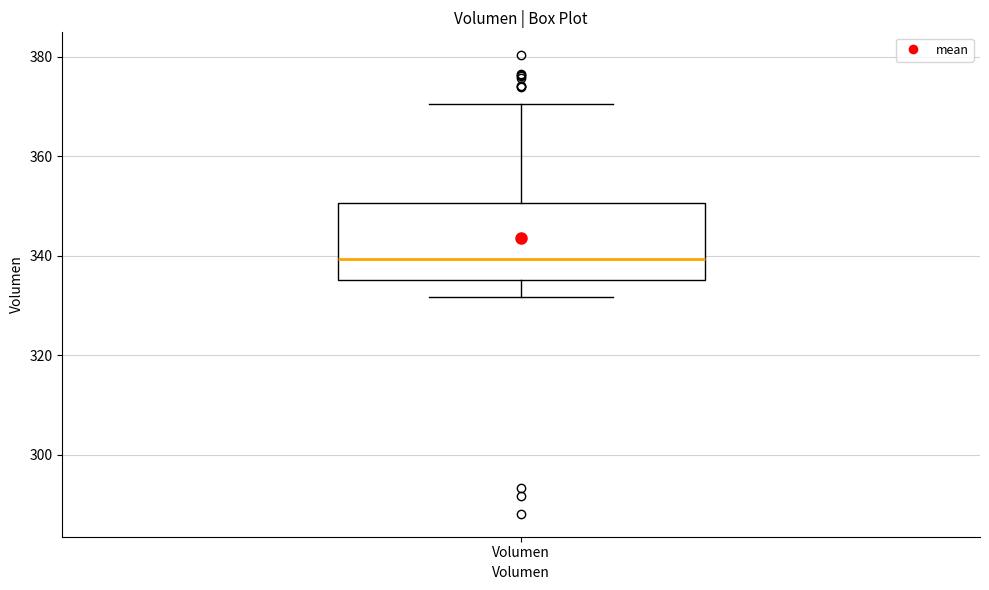

Transcribe this box plot: give where the median line is, the range the box spans, and where the two whiskers end, as read against the y-axis. The values are not printed on the chart, so give them approximately, as read against the axis.

median 340, box 336 to 350, whiskers 332 to 370